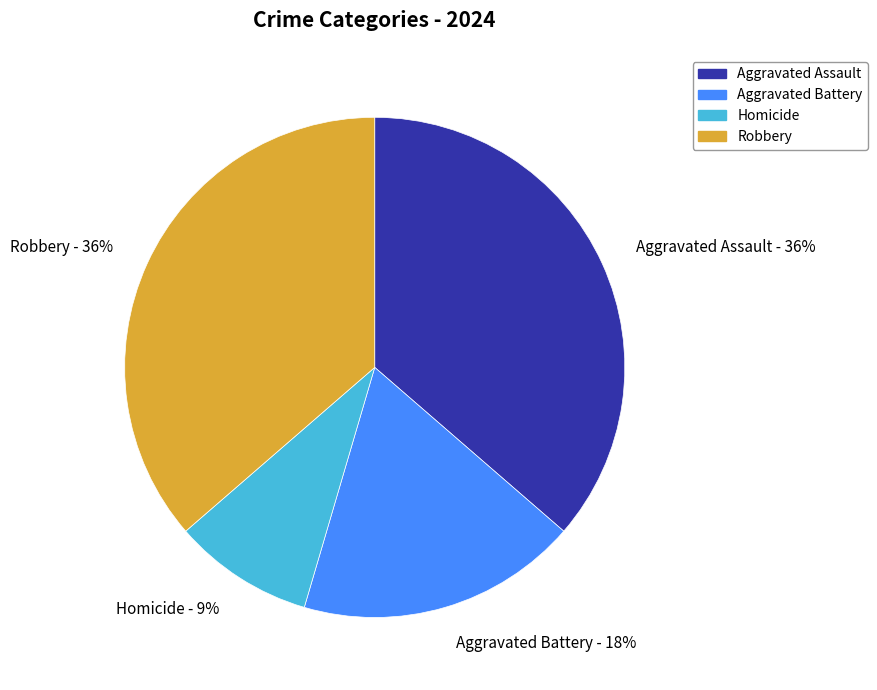

Does Aggravated Assault account for over 50% of the chart?

No